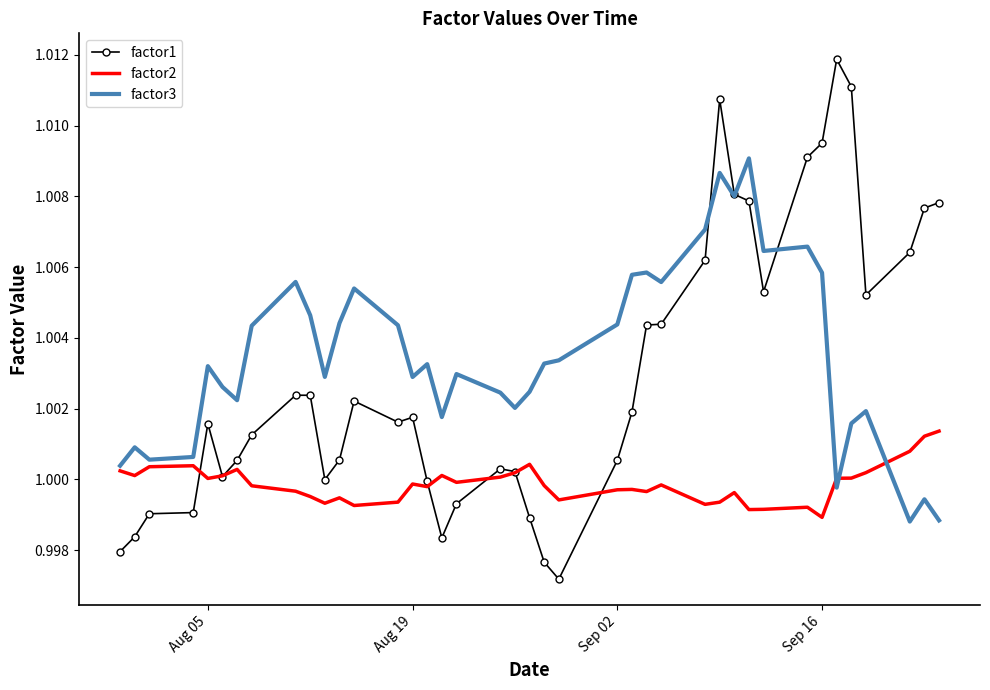

Which series has the widest spread of values?

factor1